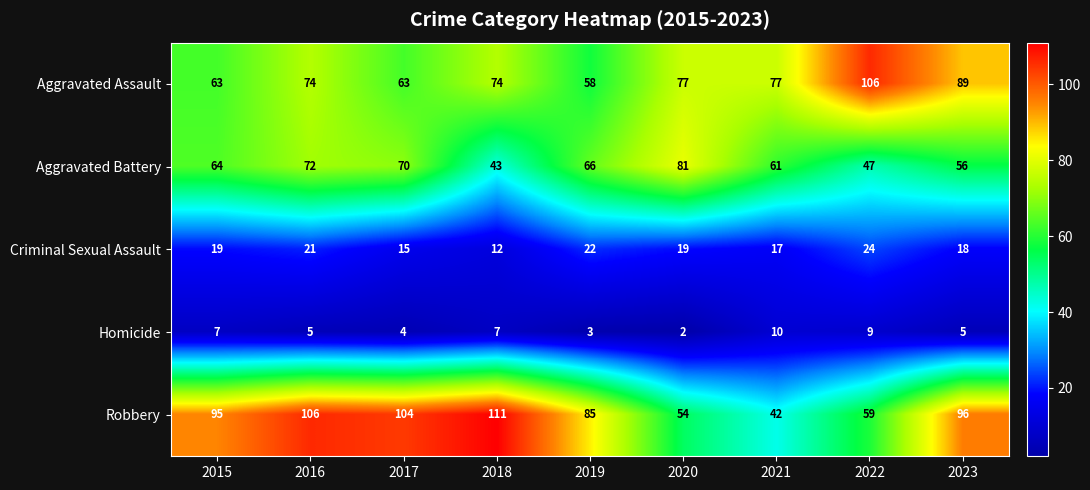

At which category is the sum across all series the highest?

2016